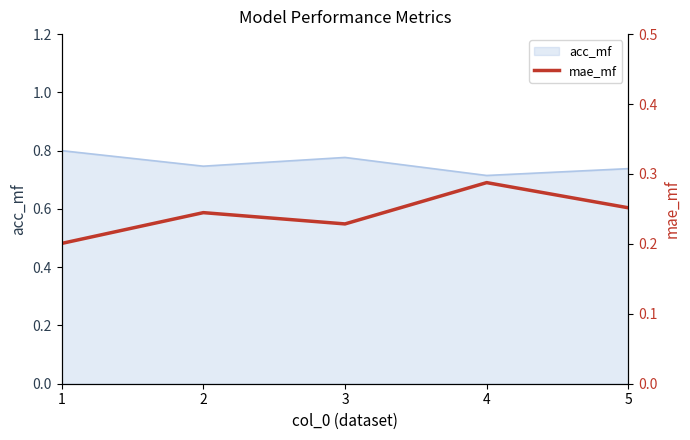

What is the smallest value displayed?

0.2